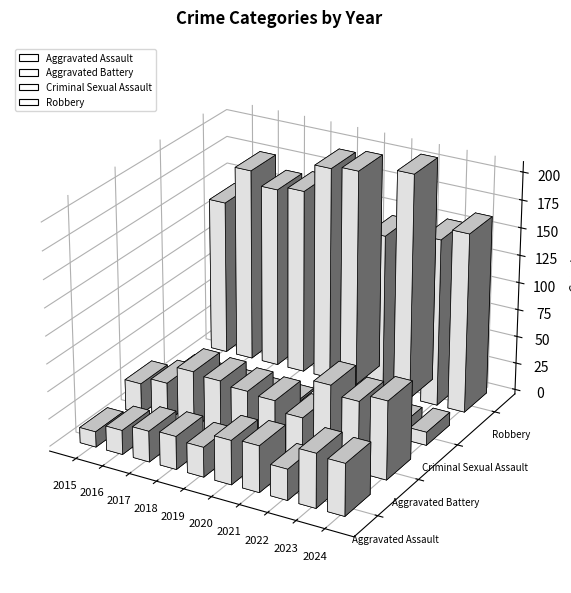

Is the value of Robbery at 2015 greater than the value of Aggravated Assault at 2022?

Yes